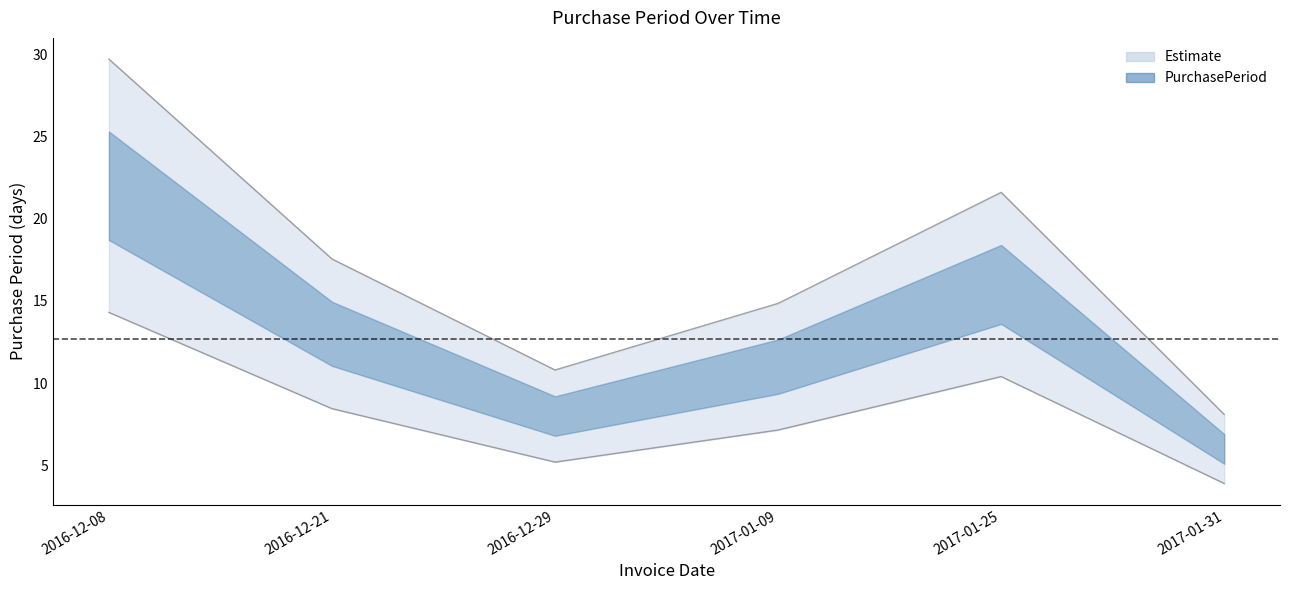

The chart shows a value of 29.7 at 2016-12-08. True or false?

True